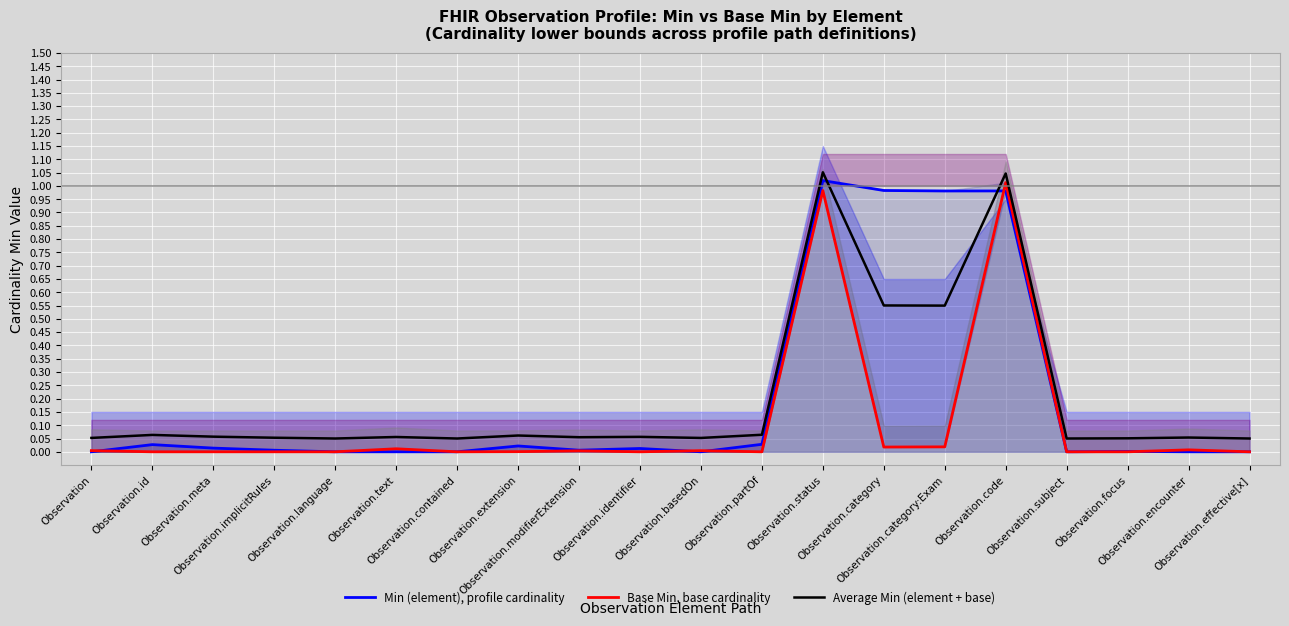

Does the chart display data point markers on the line(s)?

No